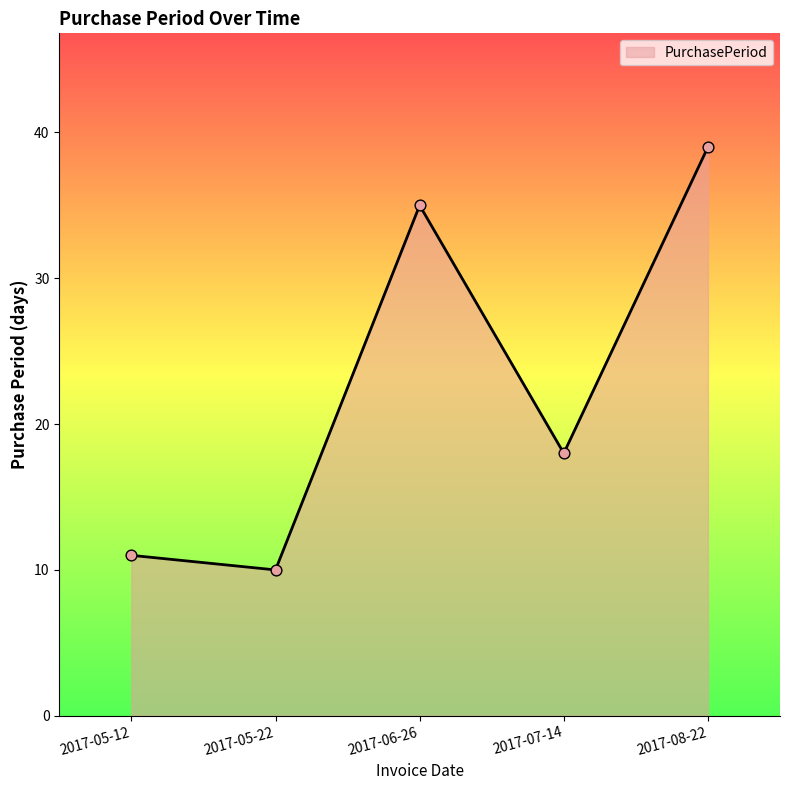

Between 2017-08-22 and 2017-05-12, which is larger?

2017-08-22